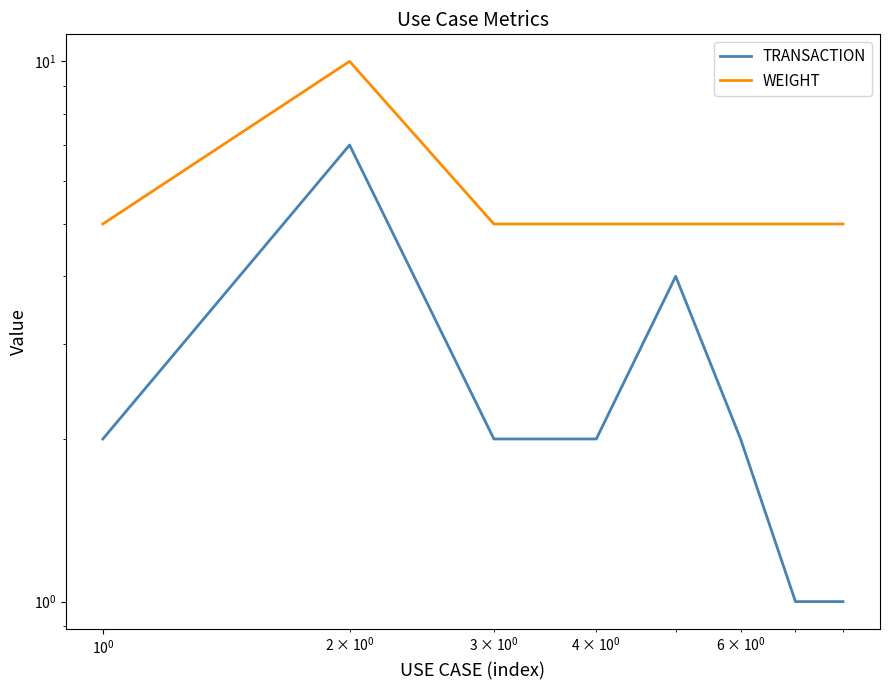

Which series has the widest spread of values?

TRANSACTION